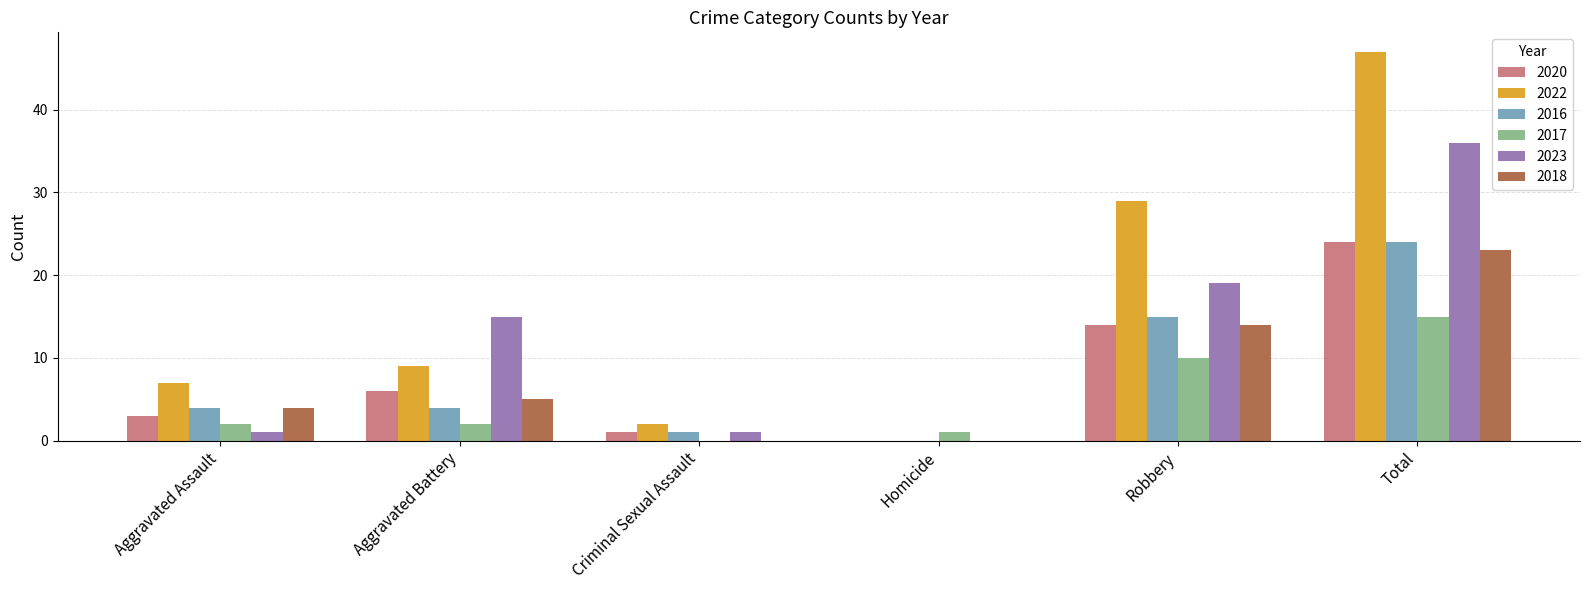

What is the sum of all 2017 values?

30